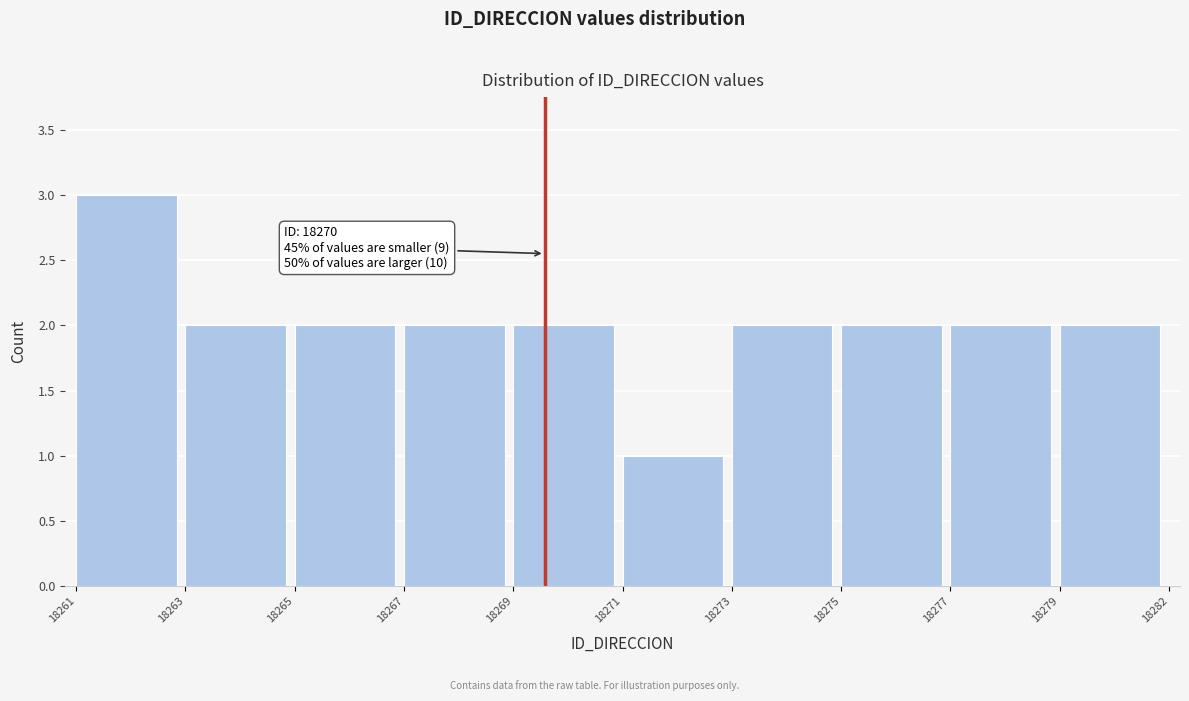

Reading right to left, transcribe all the data shown in this chart.

18279=2	18277=2	18275=2	18273=2	18271=1	18269=2	18267=2	18265=2	18263=2	18261=3